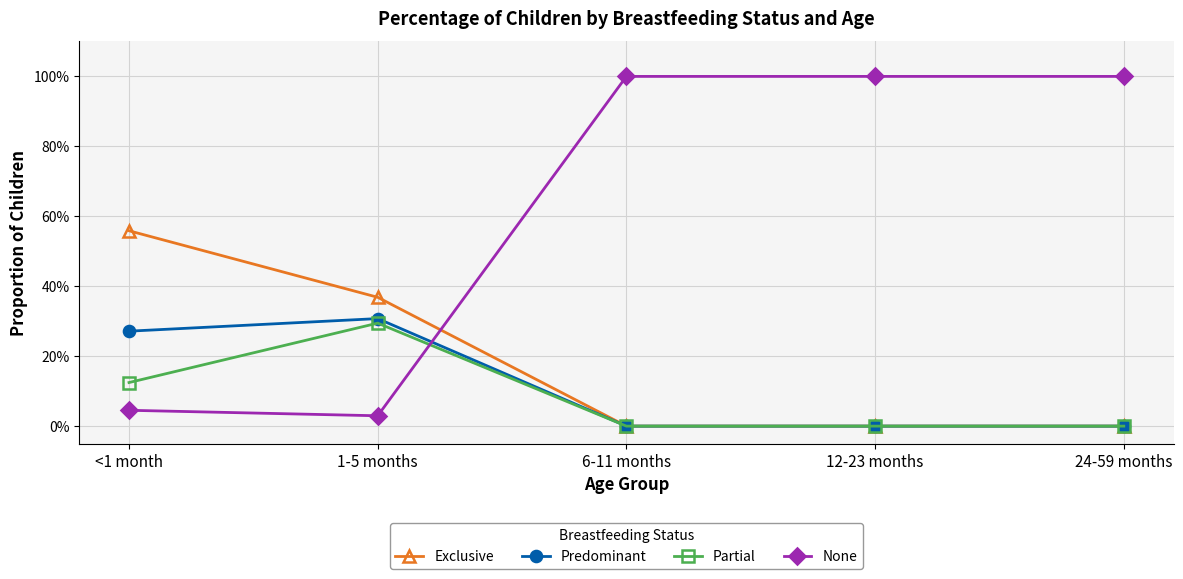

At which category does Predominant reach its first local peak?

1-5 months